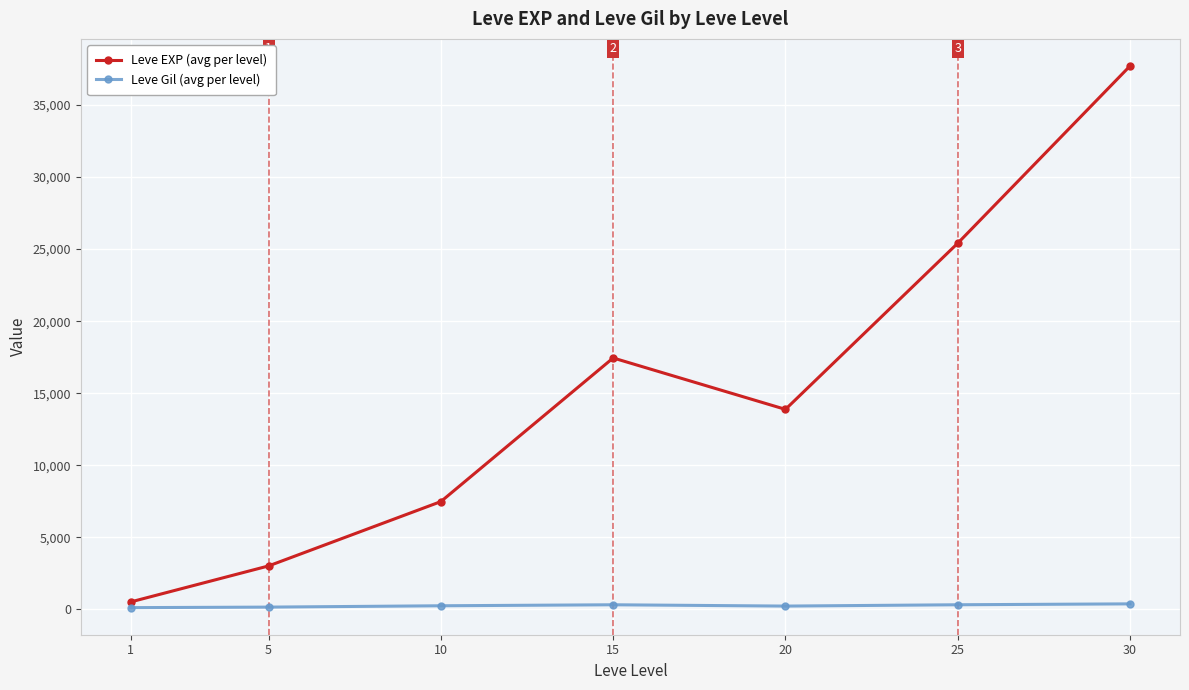

Rank the series at 5 from highest to lowest value.

Leve EXP (avg per level), Leve Gil (avg per level)